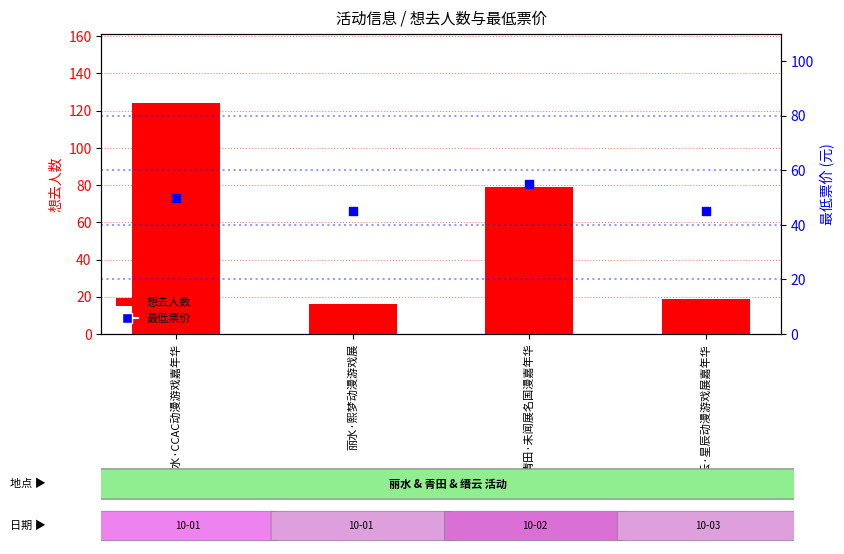

Is the value of 想去人数 at 青田·未闻展名国漫嘉年华 greater than the value of 最低票价 at 缙云·星辰动漫游戏展嘉年华?

Yes